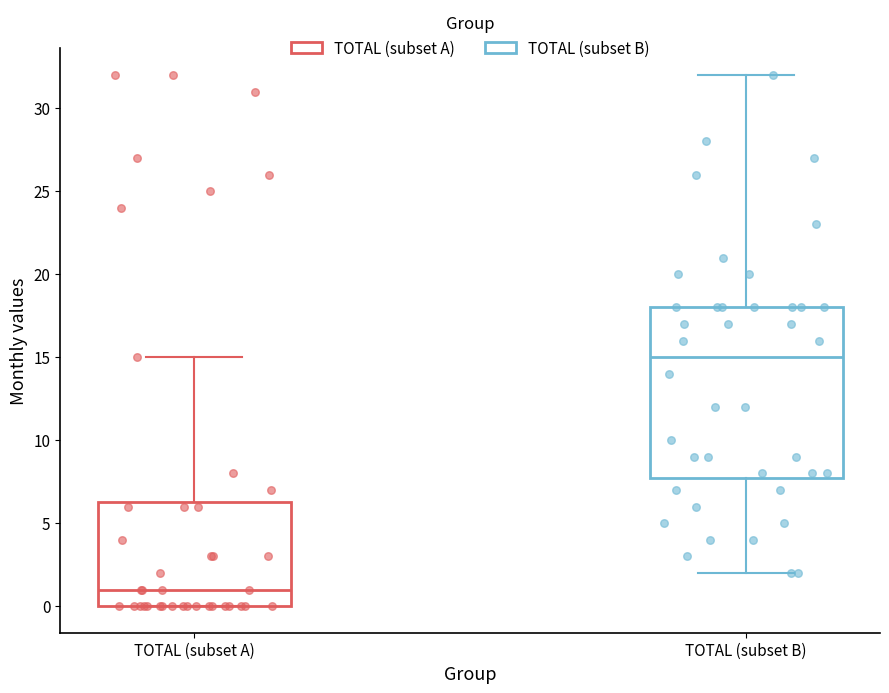

Which box's median line is the highest?

TOTAL (subset B)